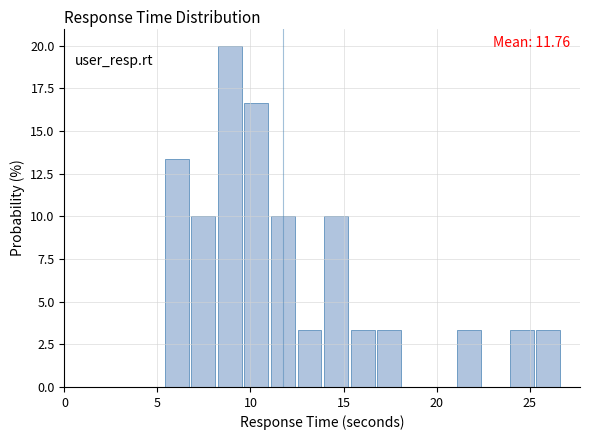

Read against the x-axis, roughly where is the centre of the tallest bar?

9.0